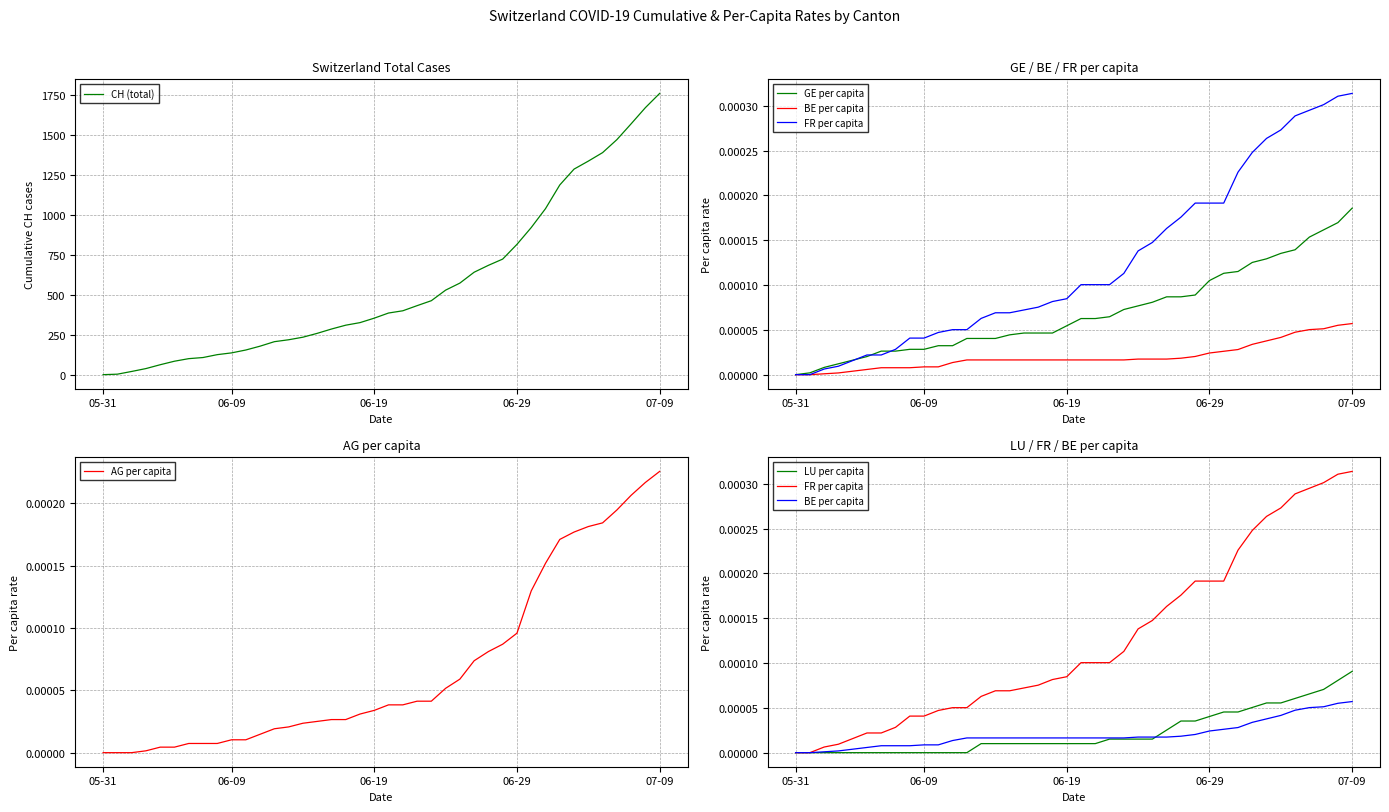

True or false: BE per capita has more than 2 interior local peaks.

False